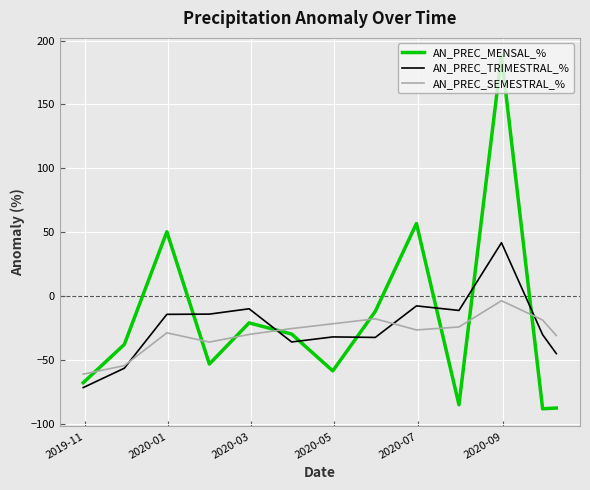

List the series in order of their peak value, lowest first.

AN_PREC_SEMESTRAL_%, AN_PREC_TRIMESTRAL_%, AN_PREC_MENSAL_%